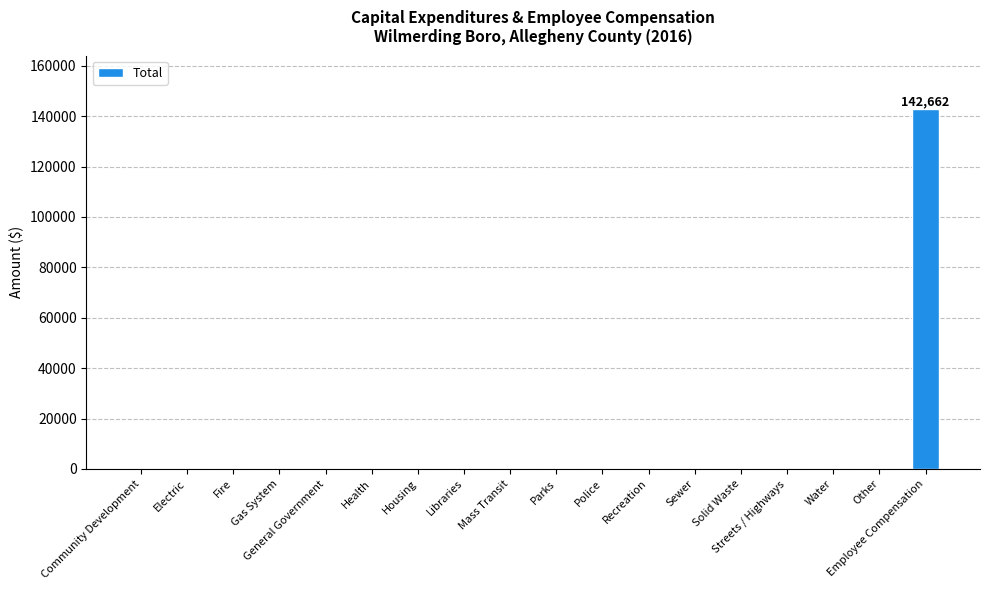

At which category does the chart reach its peak across all series?

Employee Compensation